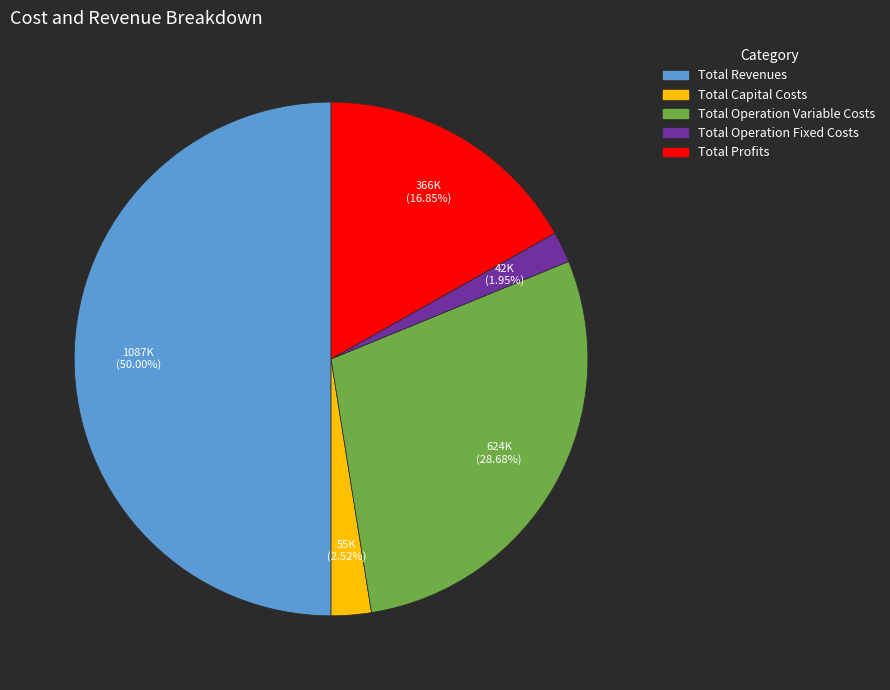

To the nearest percent, what is the difference between the Total Operation Variable Costs and Total Profits slice percentages?

12%